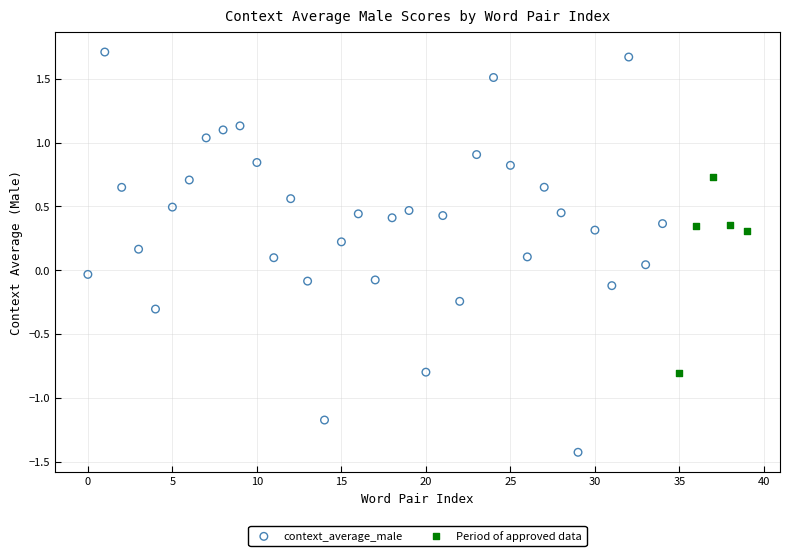

Which series reaches the maximum Y coordinate?

context_average_male